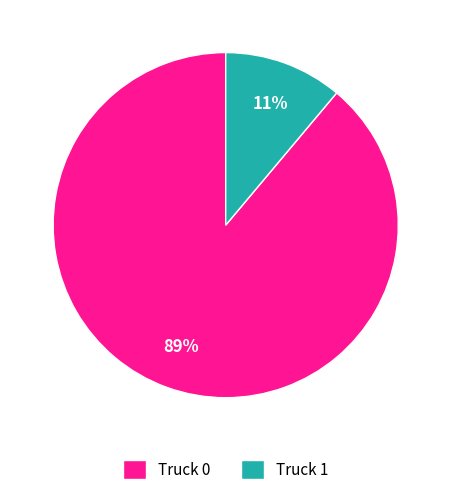

The Truck 0 slice represents 99% of the pie. True or false?

False